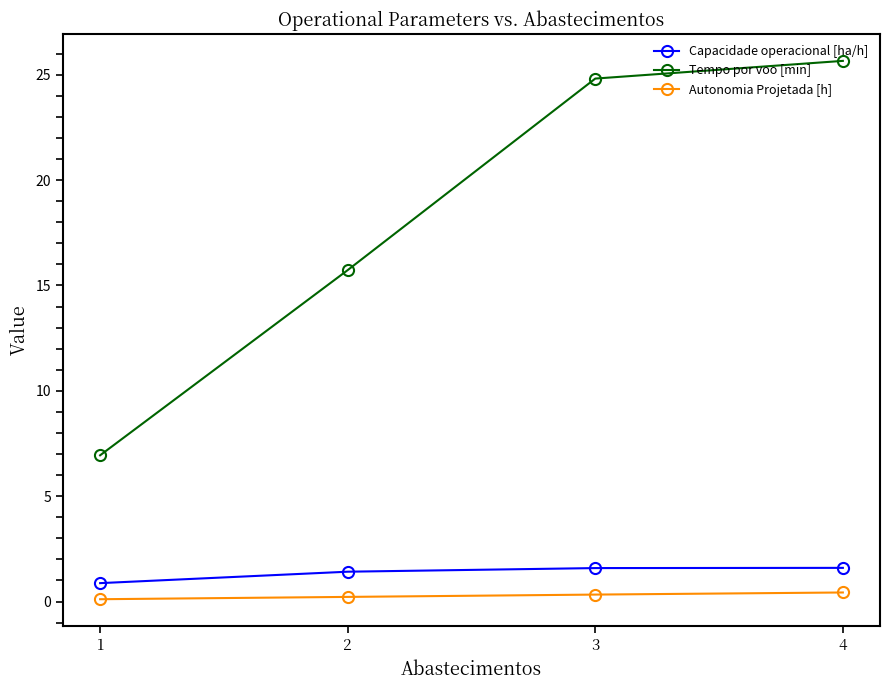

Which category has the highest value across all series?

4